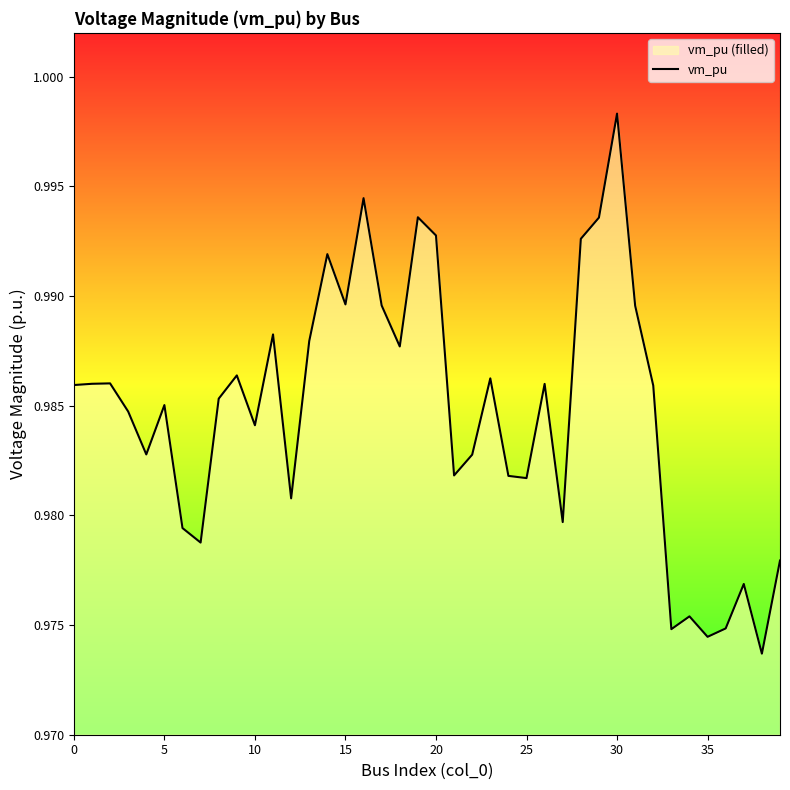

The chart shows a value of 1.0 at 23. True or false?

True